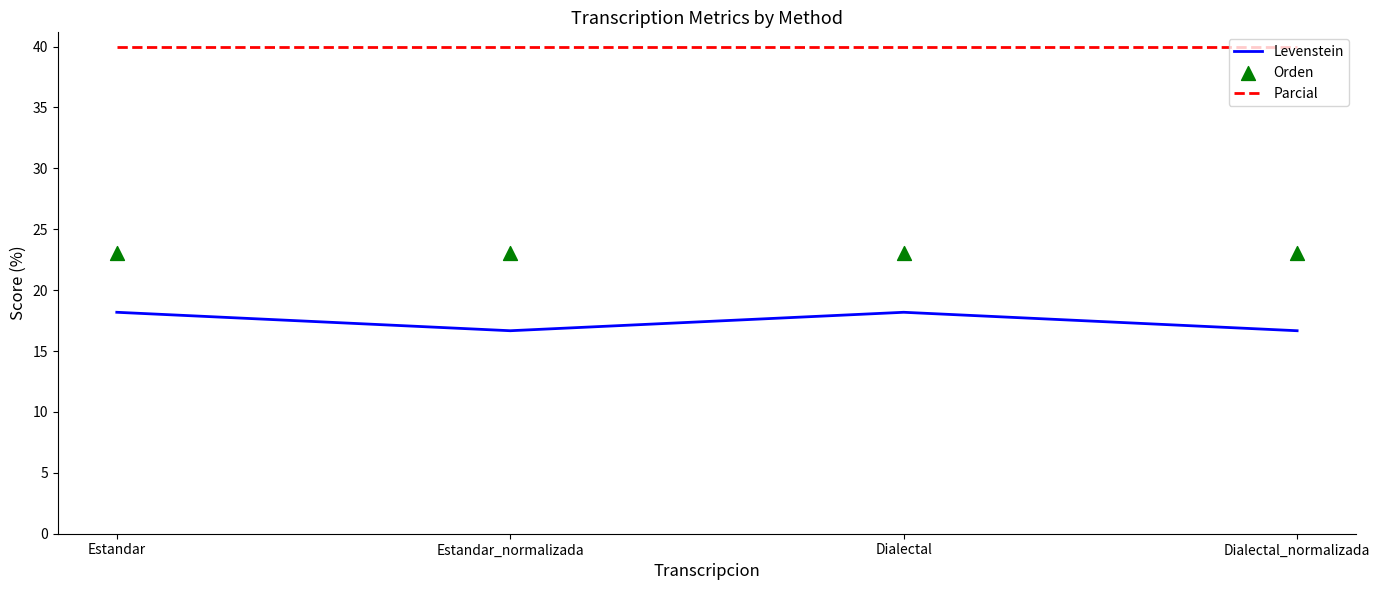

What are all the series names shown in the legend?

Levenstein, Parcial, Orden